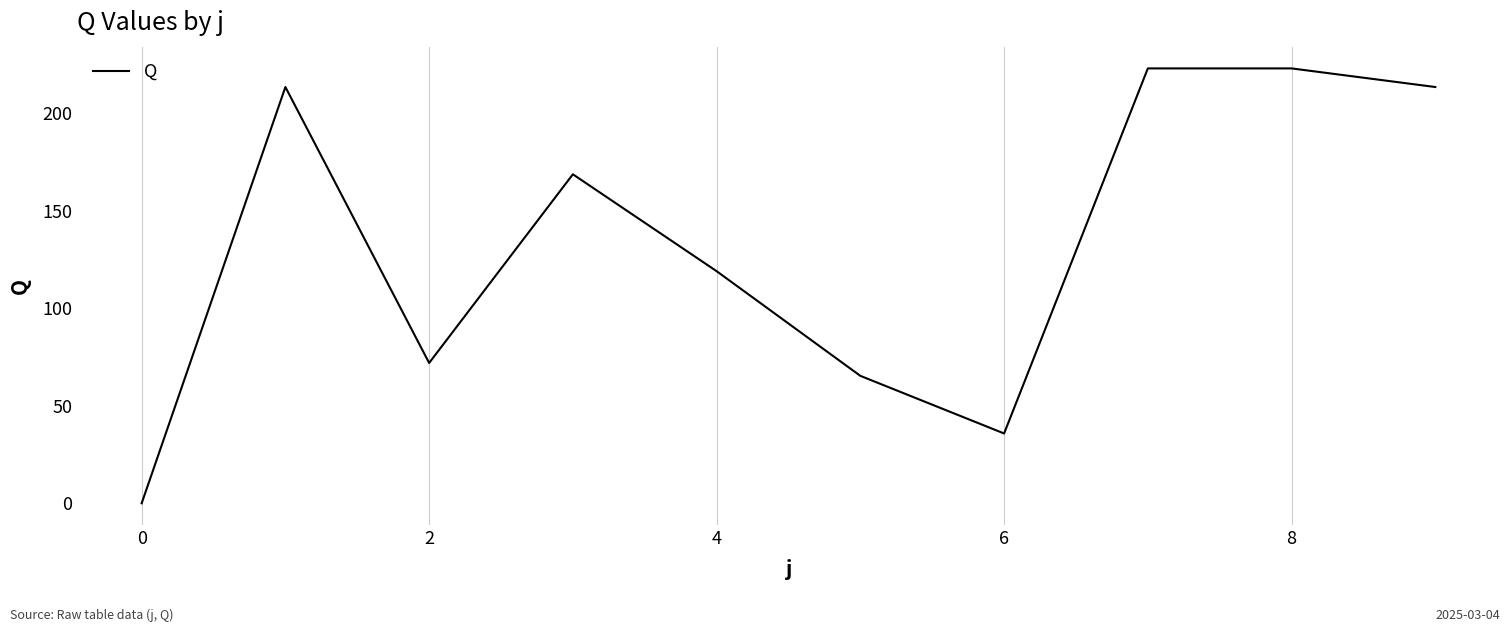

What is the maximum value shown in the chart?

222.9